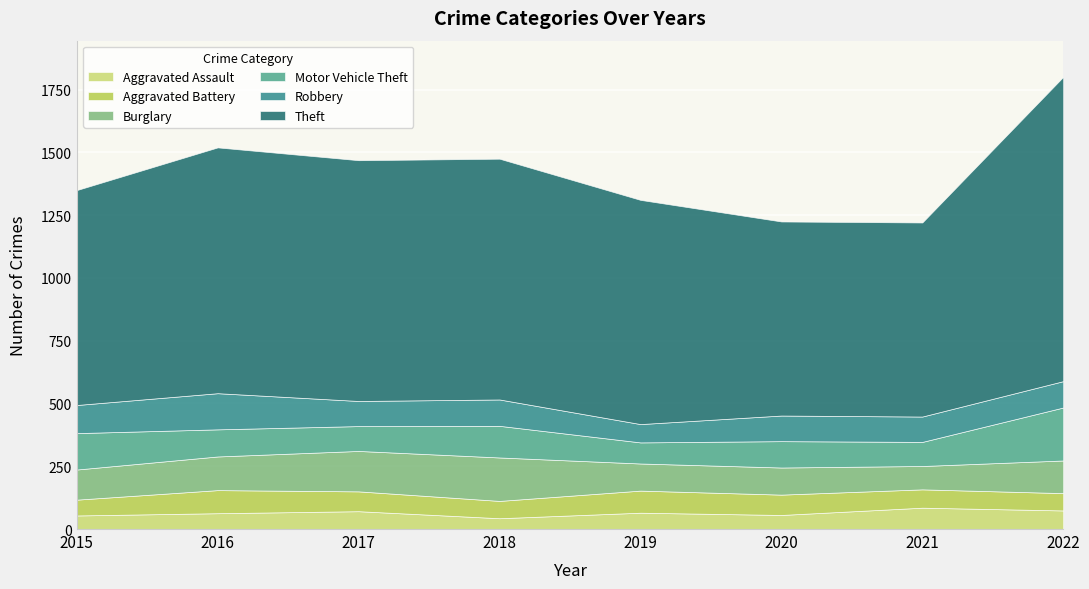

At which category does Robbery reach its first local peak?

2016